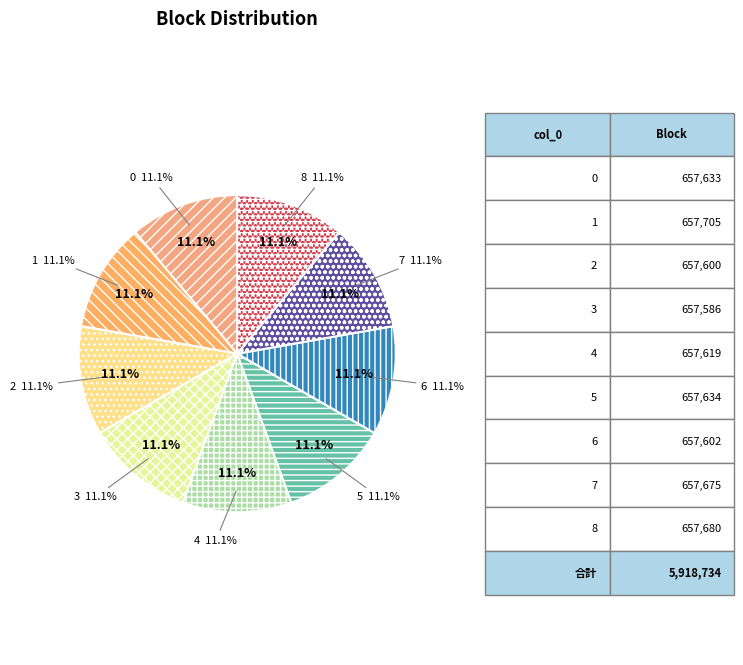

To the nearest percent, what percentage of the pie is 5?

11%